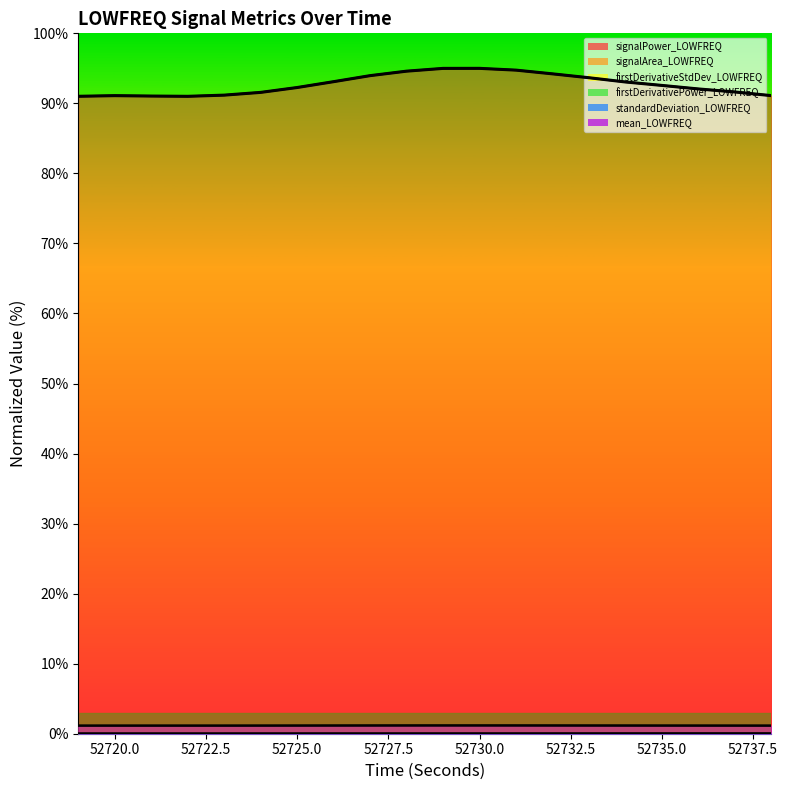

What is the value of the mean_LOWFREQ point at the 11th from the left?

1.2